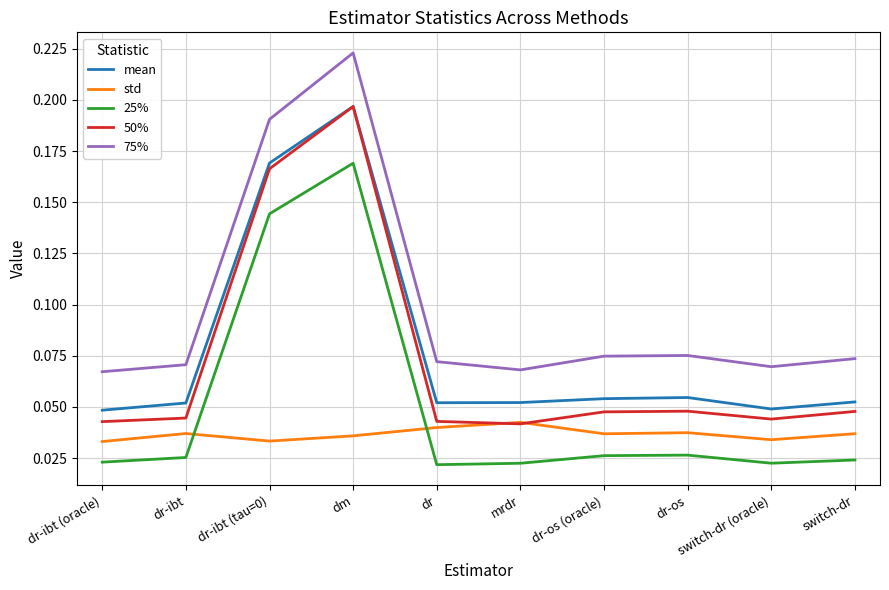

True or false: 25% has a value of 0.1 at dm.

False